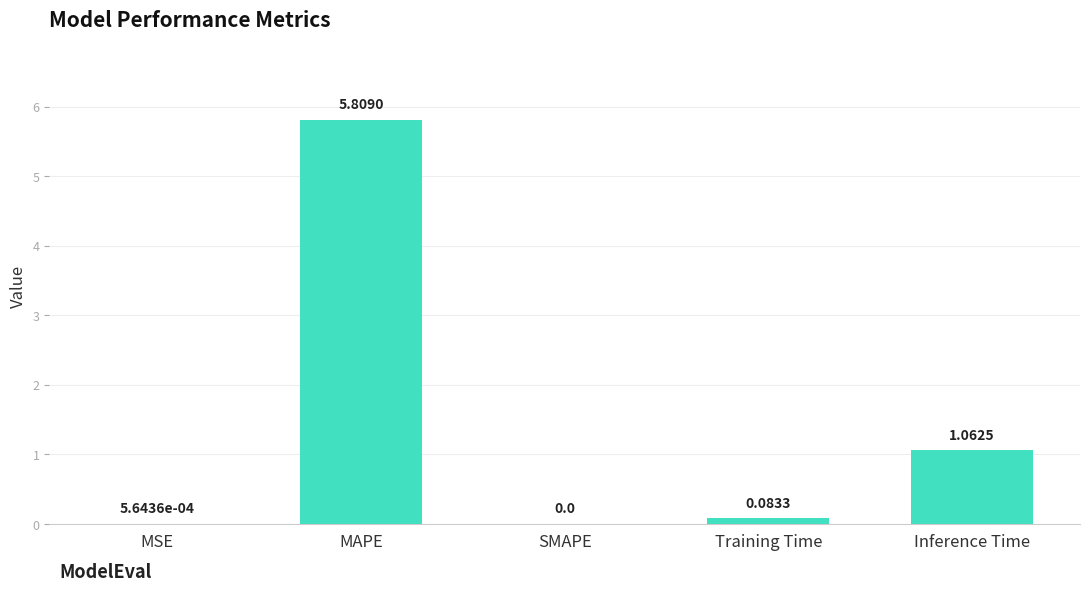

Are the bars horizontal?

No